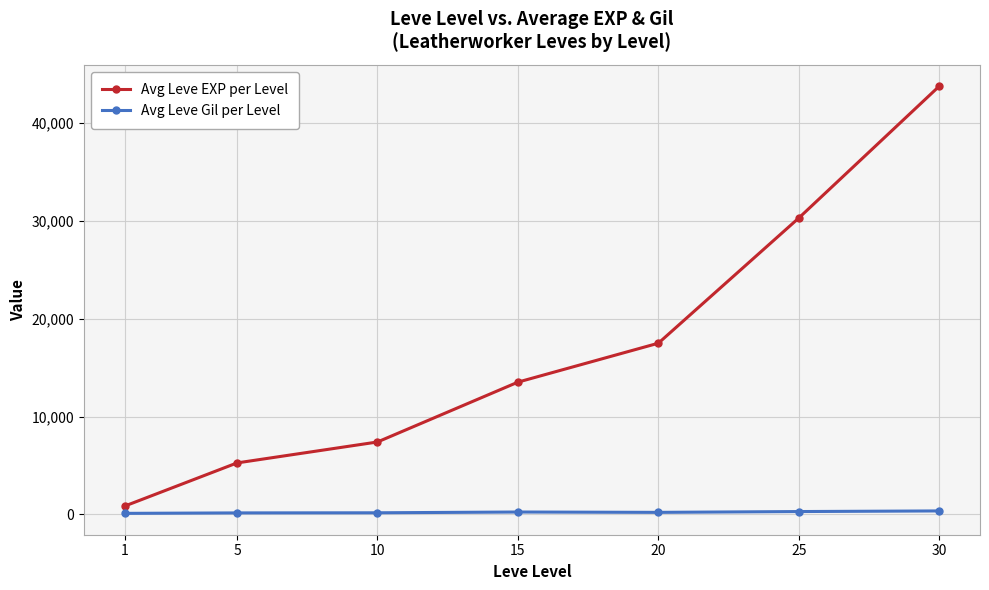

Rank the series by their average value, from lowest to highest.

Avg Leve Gil per Level, Avg Leve EXP per Level